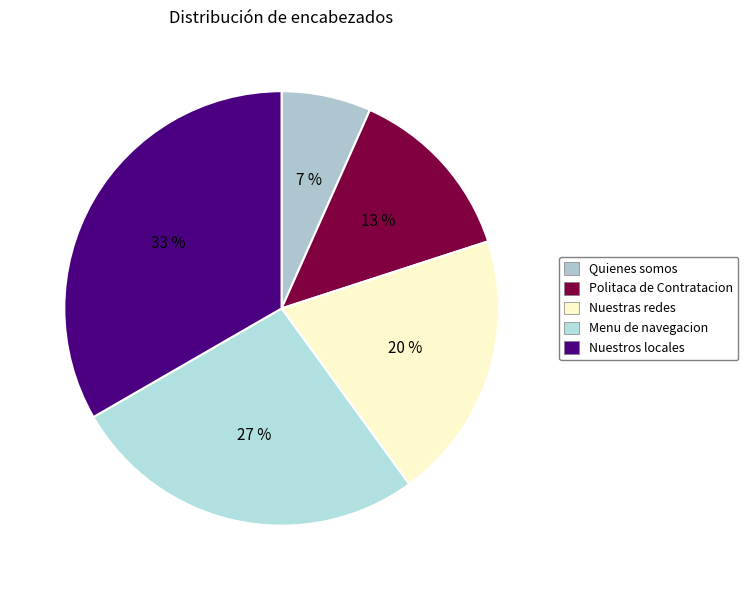

Which slice is the smallest?

Quienes somos